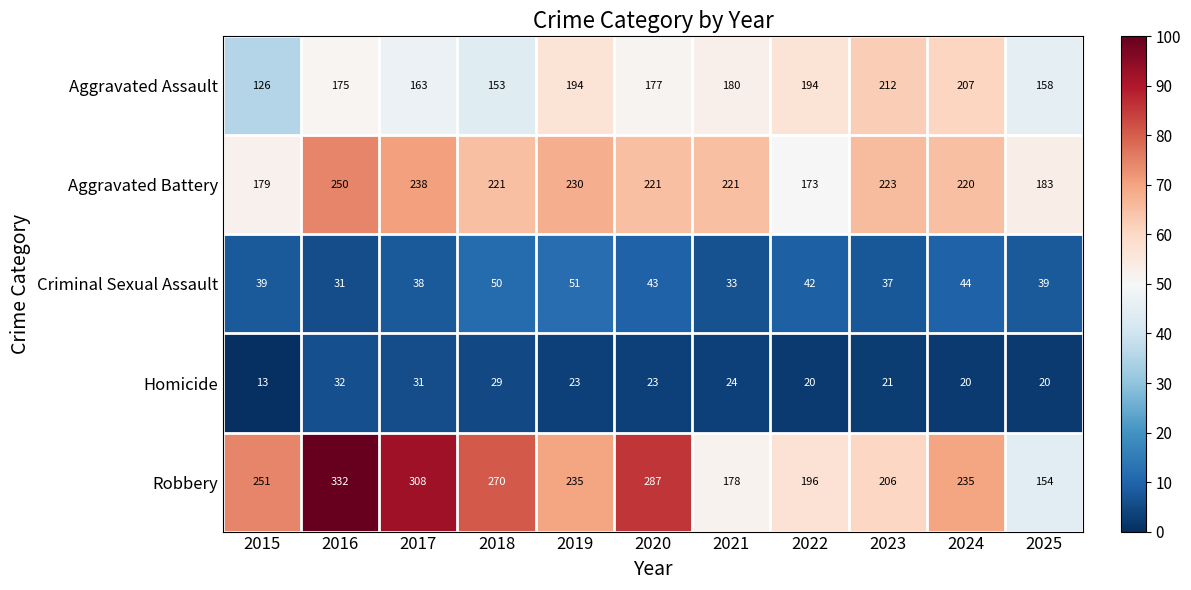

What is the minimum value for Aggravated Assault?

126